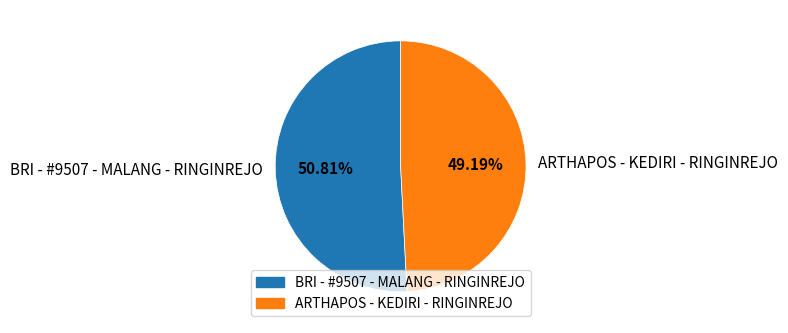

Is it true that ARTHAPOS - KEDIRI - RINGINREJO is 36% of the pie?

False